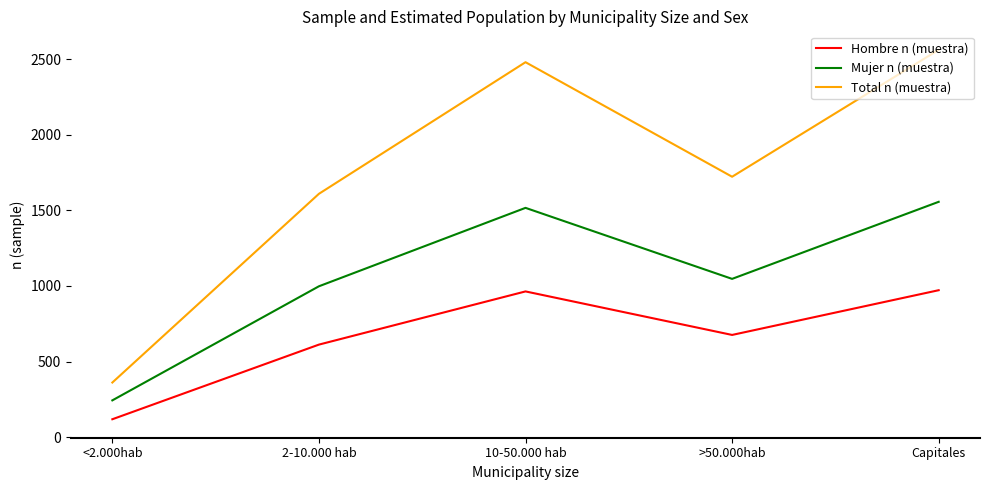

Which category has the highest value across all series?

Capitales